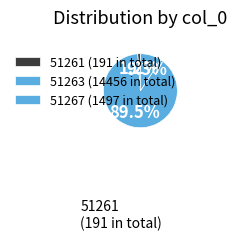

Rank the categories by value from highest to lowest.

51263, 51267, 51261